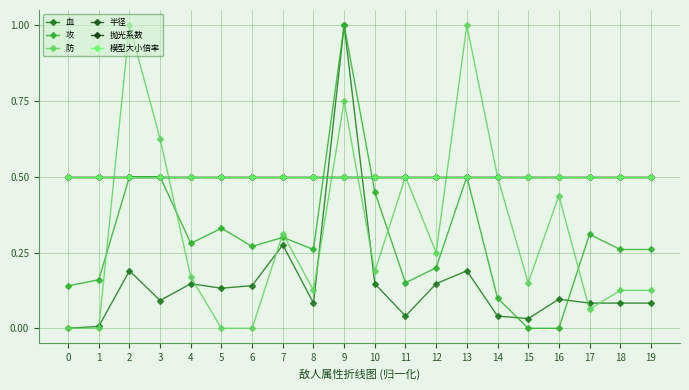

Does the chart have visible grid lines?

Yes